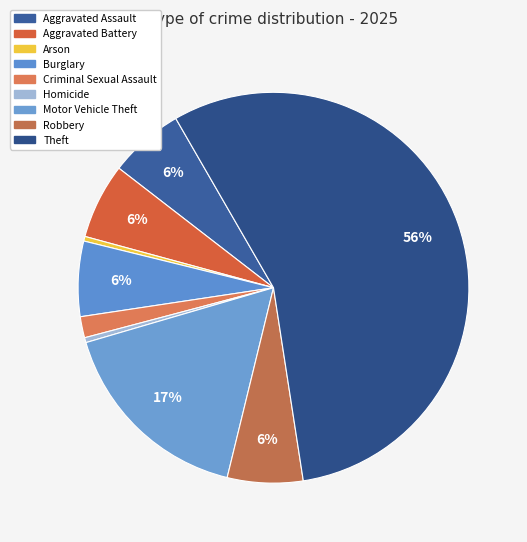

Count the number of slices in the pie.

9